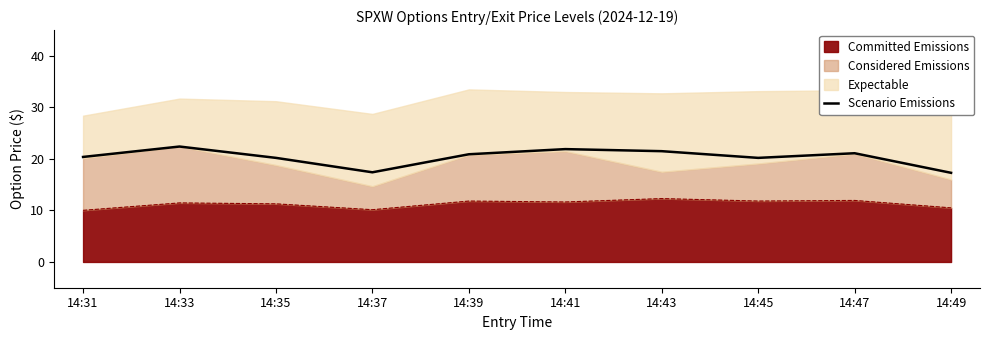

How many points are higher than both their immediate neighbors (excluding endpoints)?

3